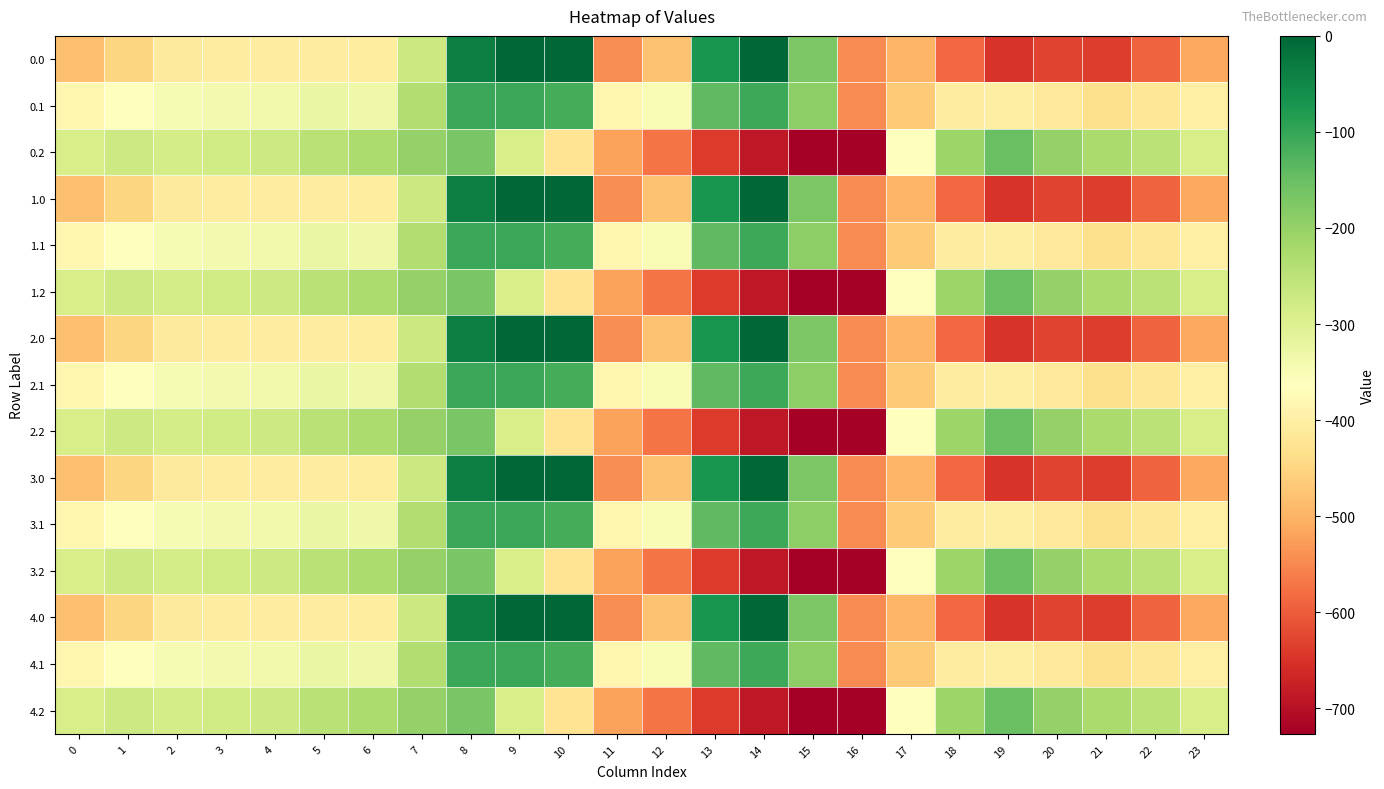

What is the total value across all series at 3?

-5140.1